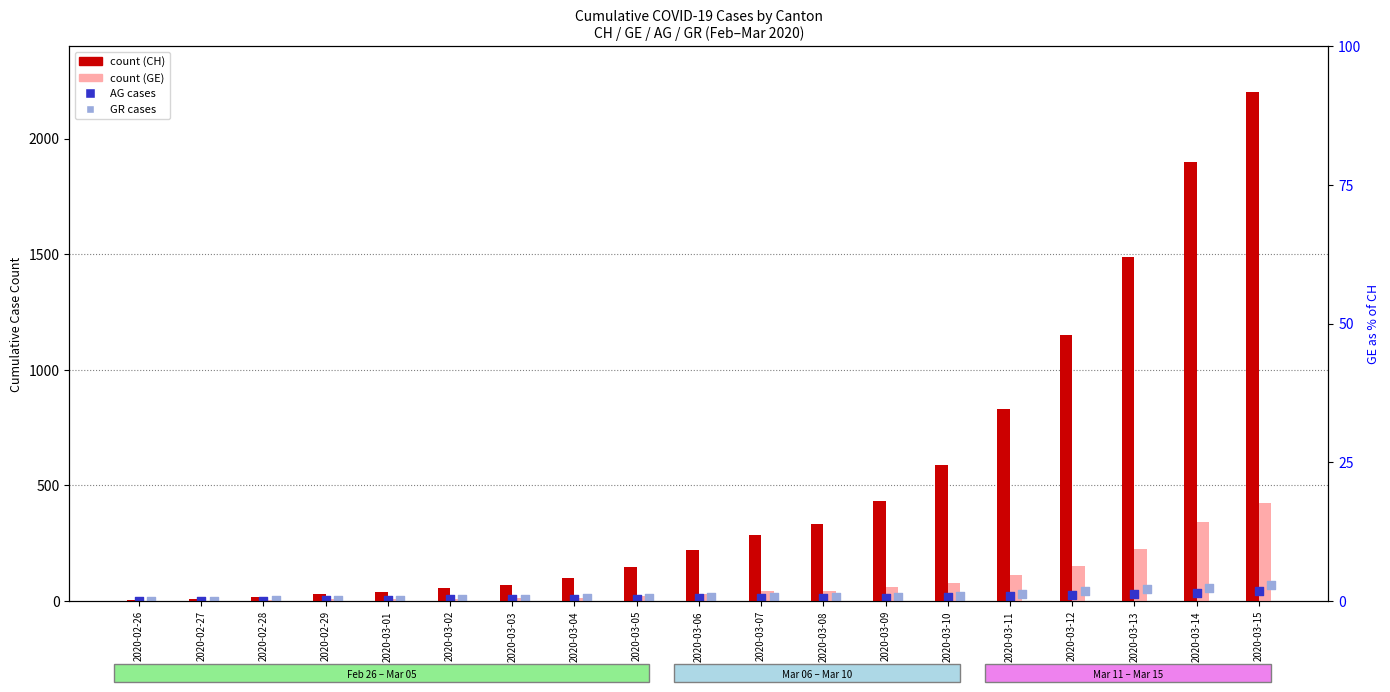

Is the value of CH (total) at 2020-03-15 greater than the value of AG at 2020-03-05?

Yes